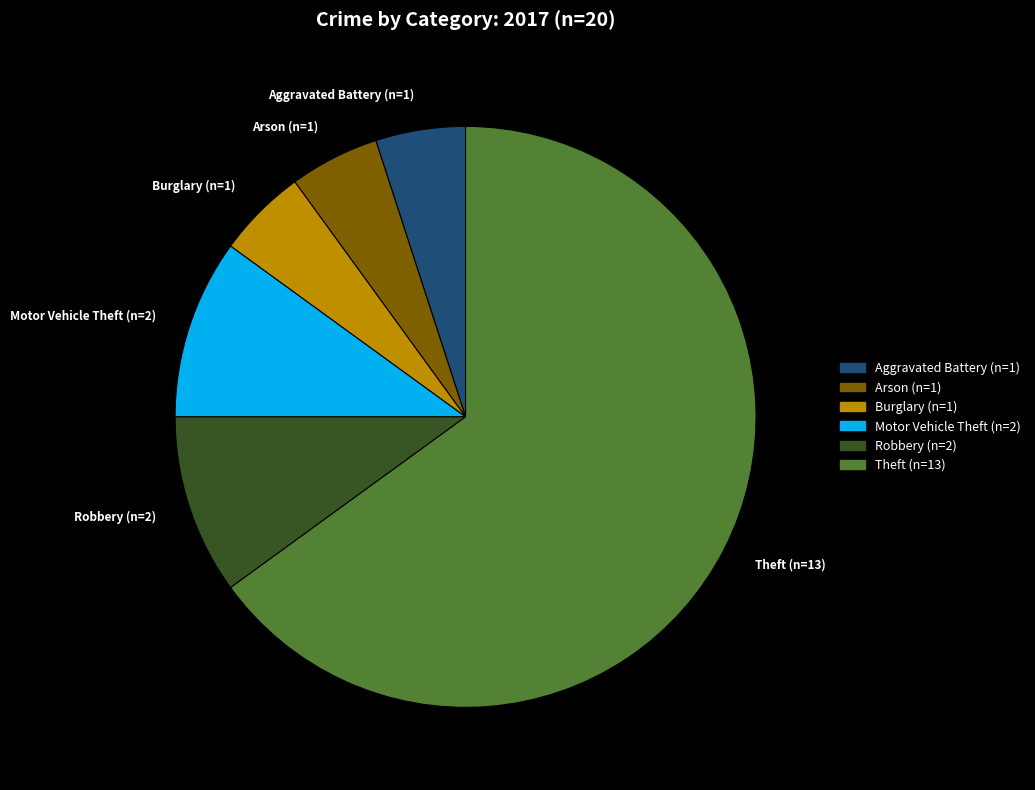

Is the sum of Theft (n=13) and Arson (n=1) greater than half?

Yes